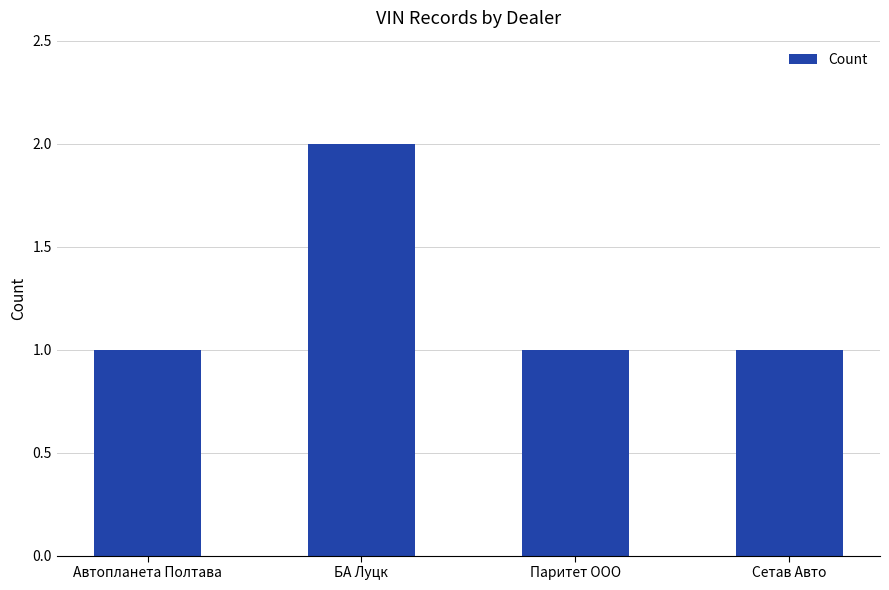

Reading right to left, extract all data points from this chart.

1	1	2	1